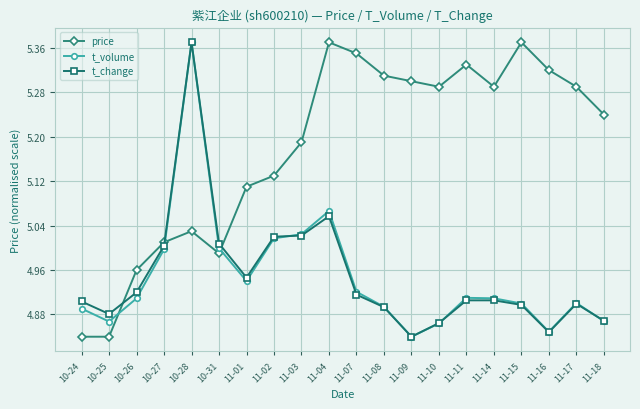

Which category has the highest value in the t_change series?

10-28